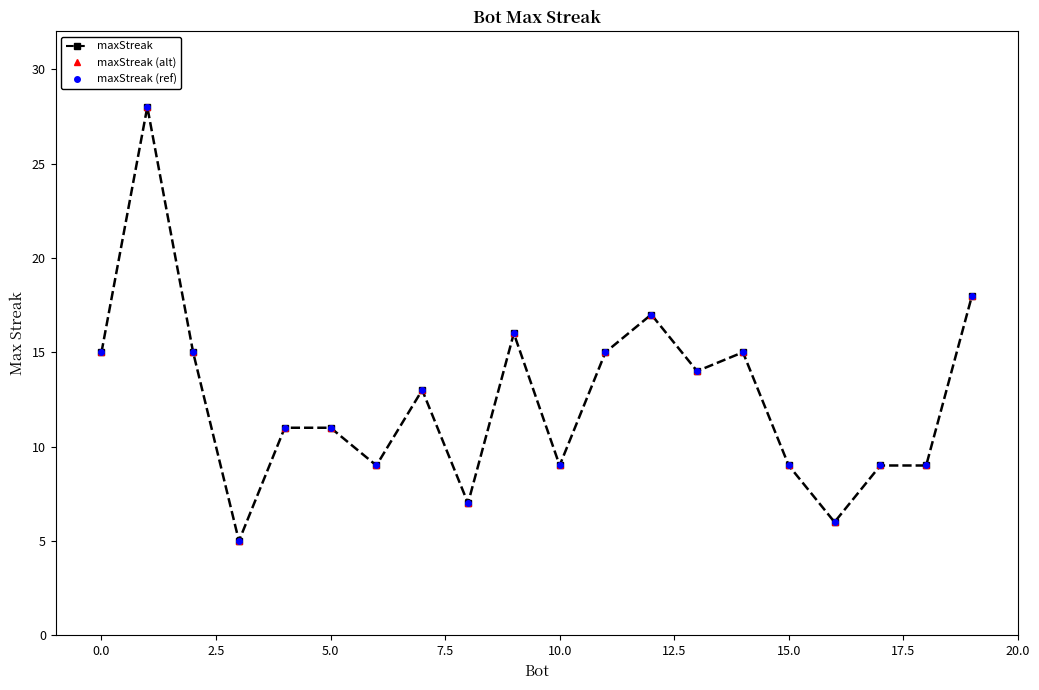

What is the value of the maxStreak (alt) point at the 8th from the left?

13